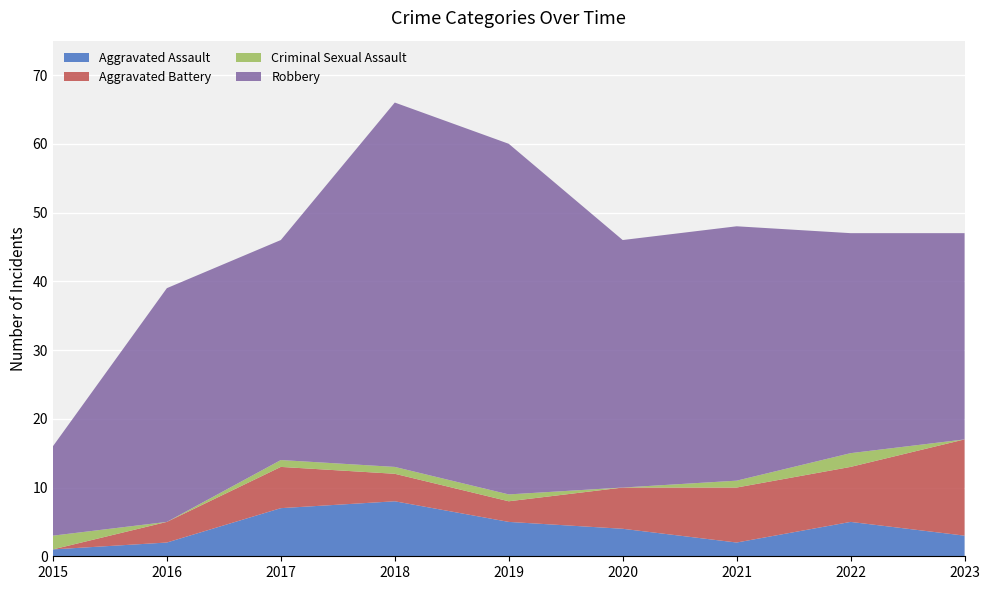

Reading left to right, extract all data points from this chart.

Aggravated Assault: 2015=1	2016=2	2017=7	2018=8	2019=5	2020=4	2021=2	2022=5	2023=3
Aggravated Battery: 2015=0	2016=3	2017=6	2018=4	2019=3	2020=6	2021=8	2022=8	2023=14
Criminal Sexual Assault: 2015=2	2016=0	2017=1	2018=1	2019=1	2020=0	2021=1	2022=2	2023=0
Robbery: 2015=13	2016=34	2017=32	2018=53	2019=51	2020=36	2021=37	2022=32	2023=30